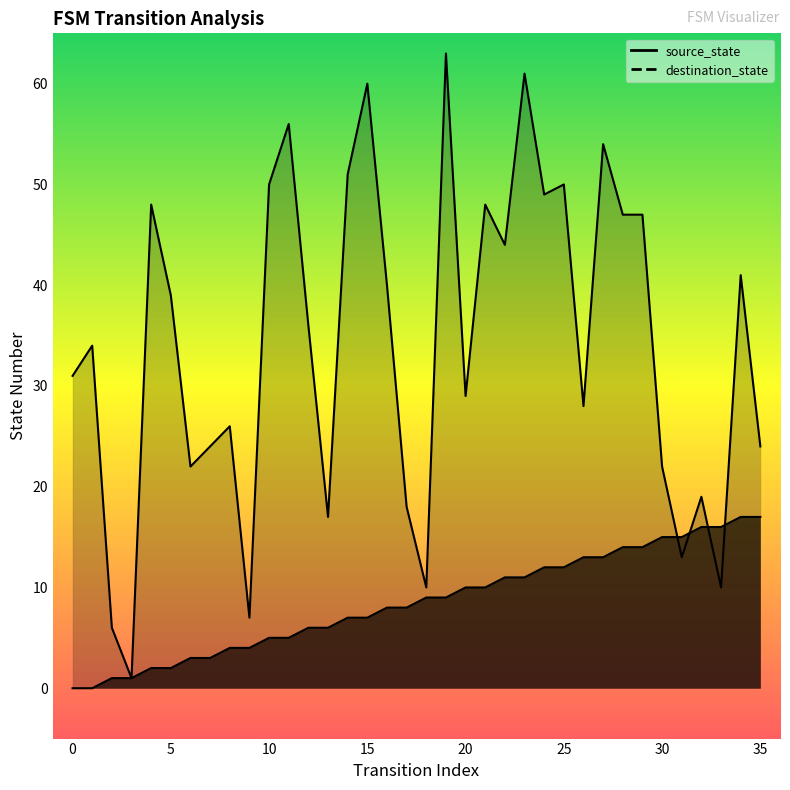

Where does the destination_state series first go above 36?

4